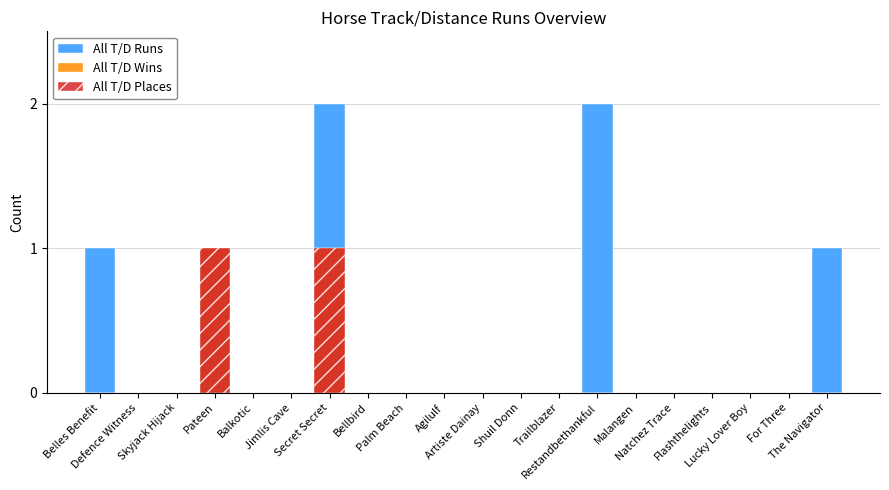

Is the value of All T/D Runs at The Navigator greater than the value of All T/D Places at Palm Beach?

Yes